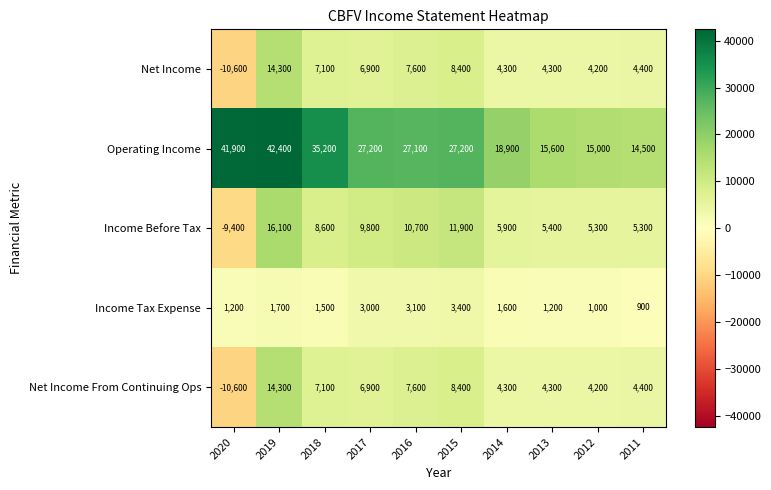

Is it true that Income Tax Expense equals 3400 at 2015?

True